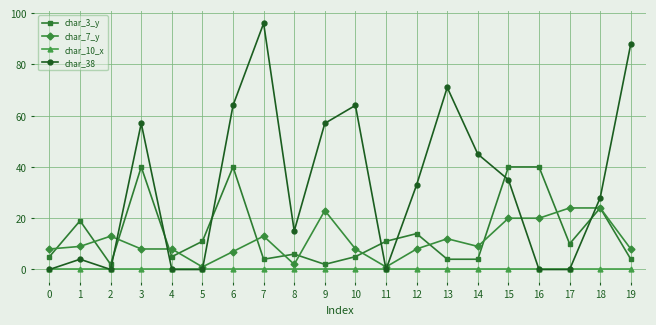

The value of char_38 at 11 is 0. True or false?

True